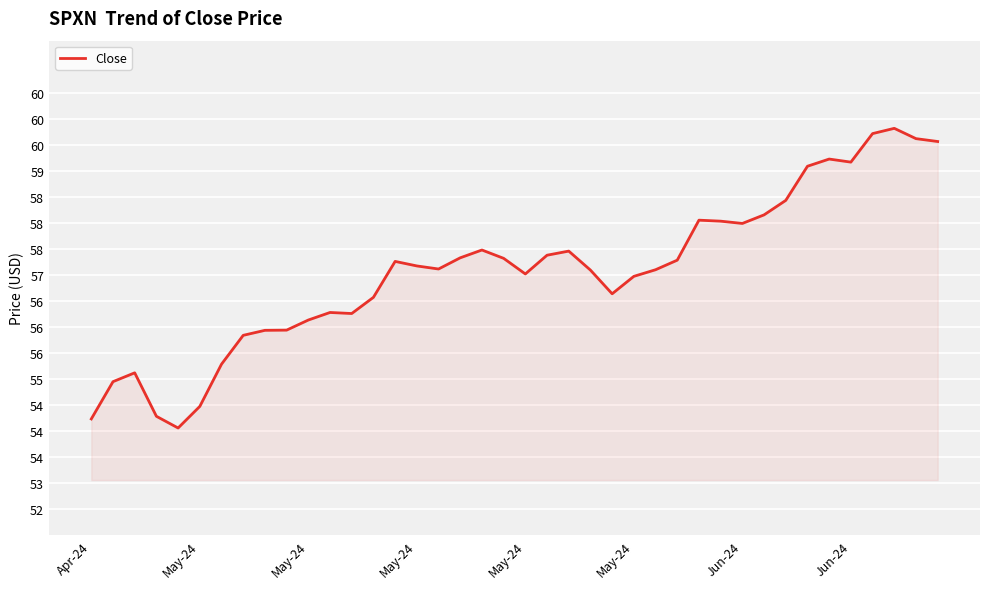

How many interior local valleys (lower than both neighbors) does the data have?

7